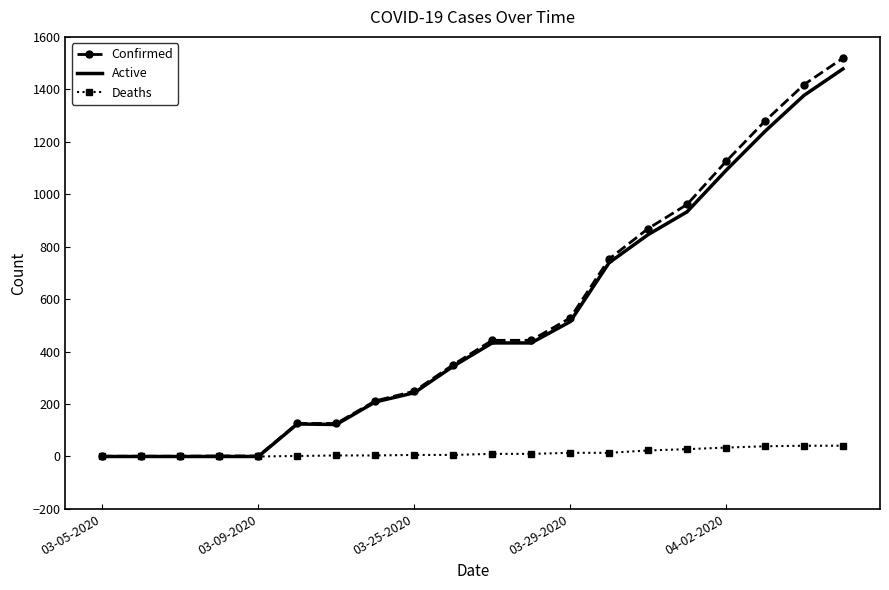

Which series has the largest range (max minus min)?

Confirmed